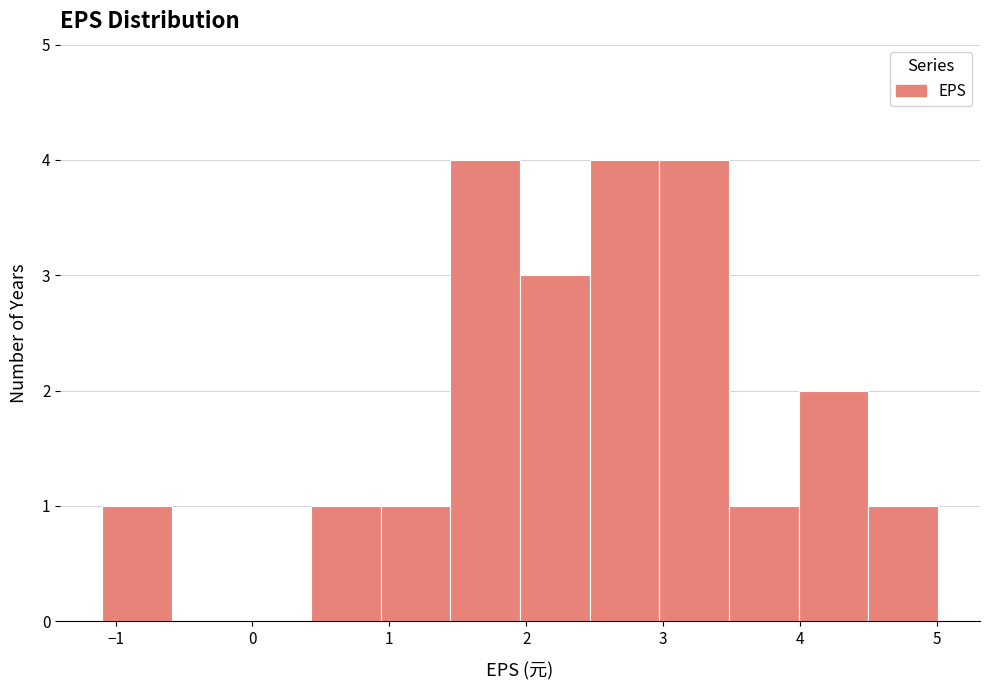

Reading left to right, list every bar in this chart as the range it spans on the x-axis followed by its height. Neither the bar edges nor the heights are printed on the chart, so give them approximately, as read against the axes.

-1.1 to -0.6: 1
-0.6 to -0.1: 0
-0.1 to 0.4: 0
0.4 to 0.9: 1
0.9 to 1.4: 1
1.4 to 2.0: 4
2.0 to 2.5: 3
2.5 to 3.0: 4
3.0 to 3.5: 4
3.5 to 4.0: 1
4.0 to 4.5: 2
4.5 to 5.0: 1